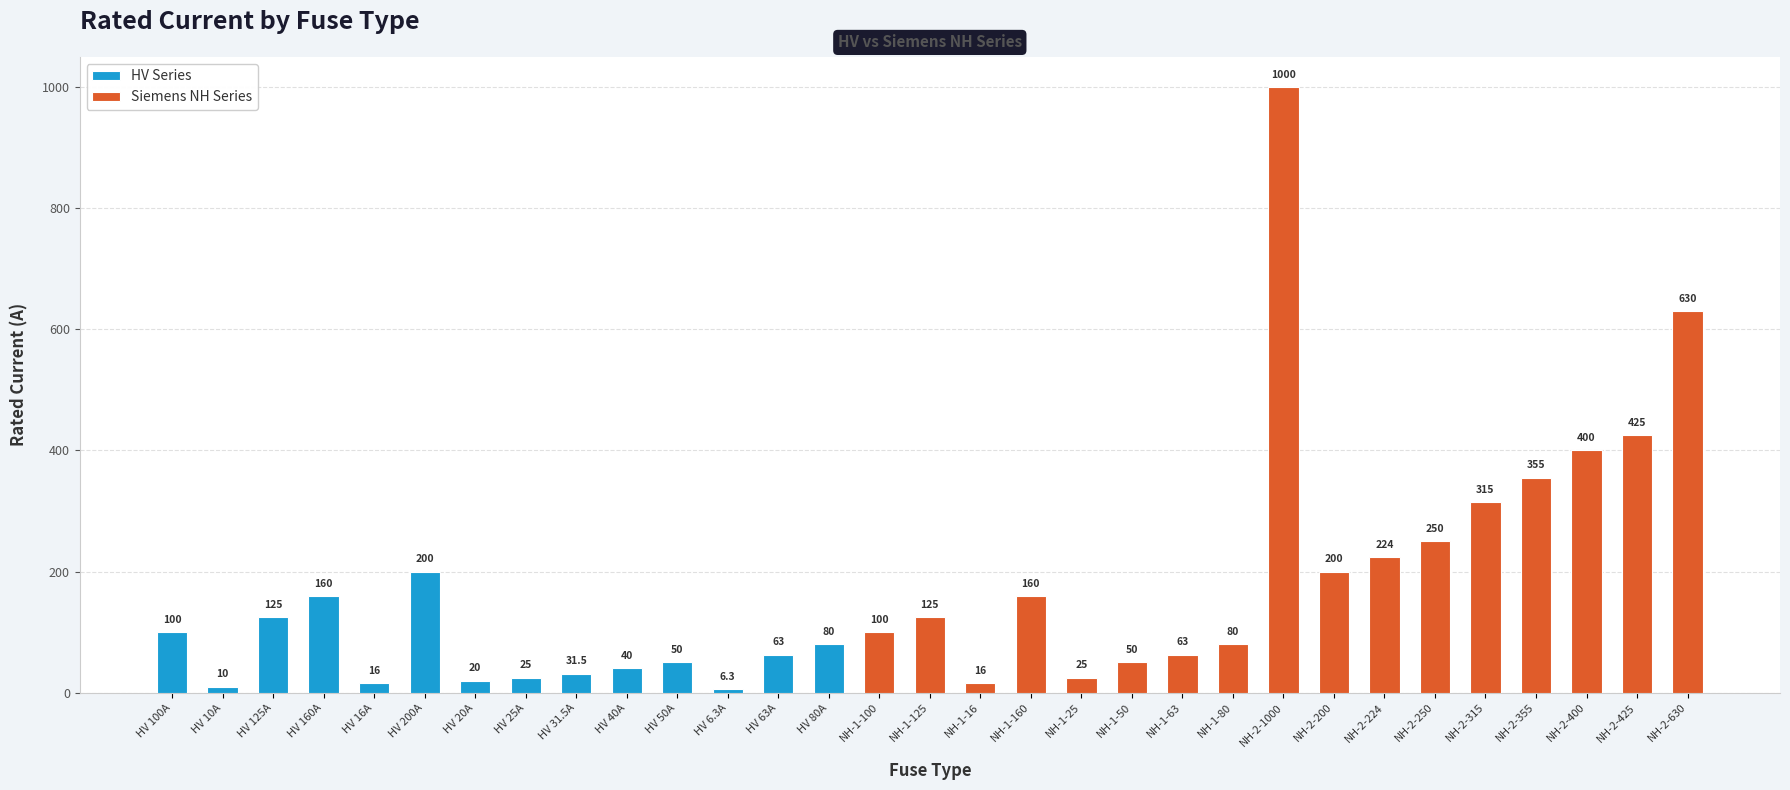

The value at HV 200A is 200.0. True or false?

True